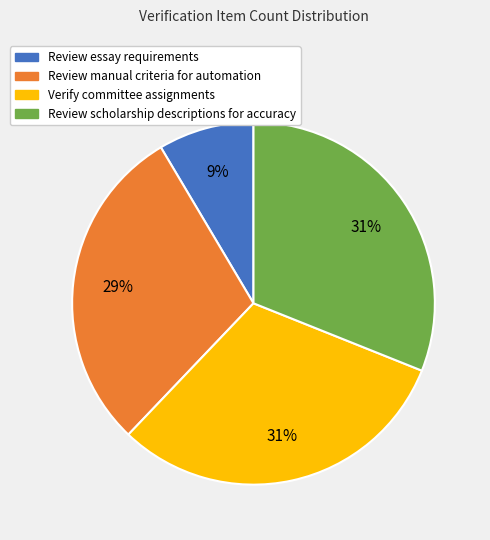

To the nearest percent, what is the average slice percentage?

25%